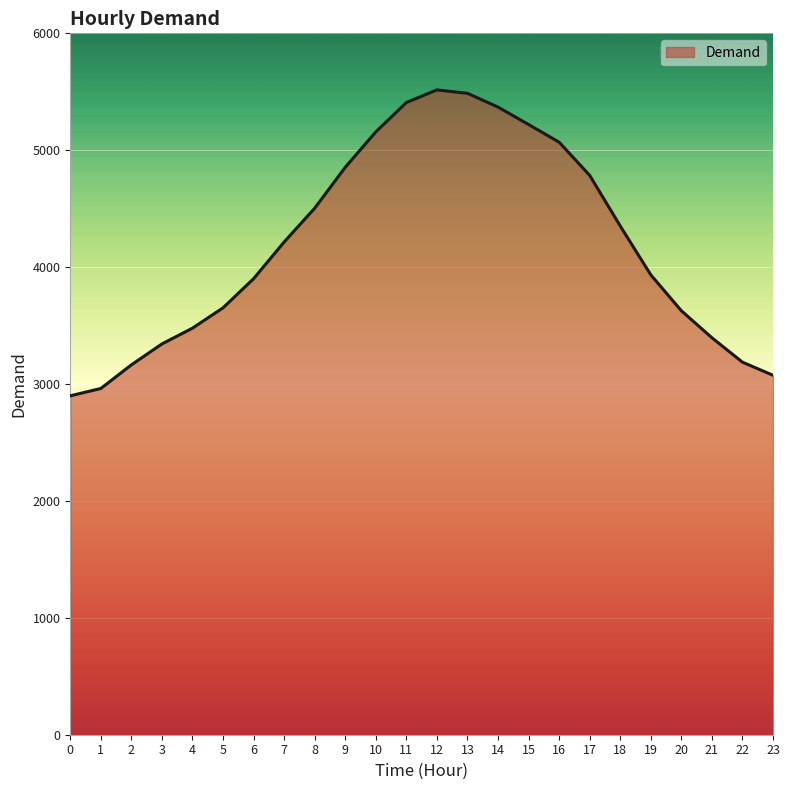

The value at 8 is 4504. True or false?

True